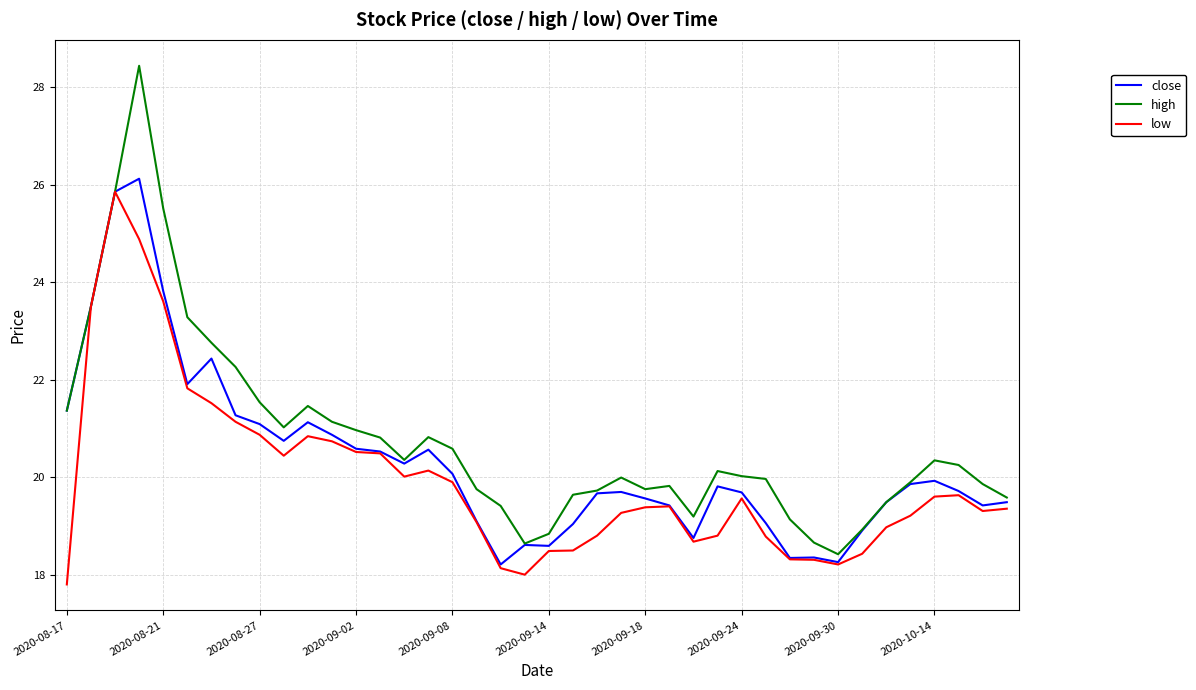

Which series has the largest range (max minus min)?

high